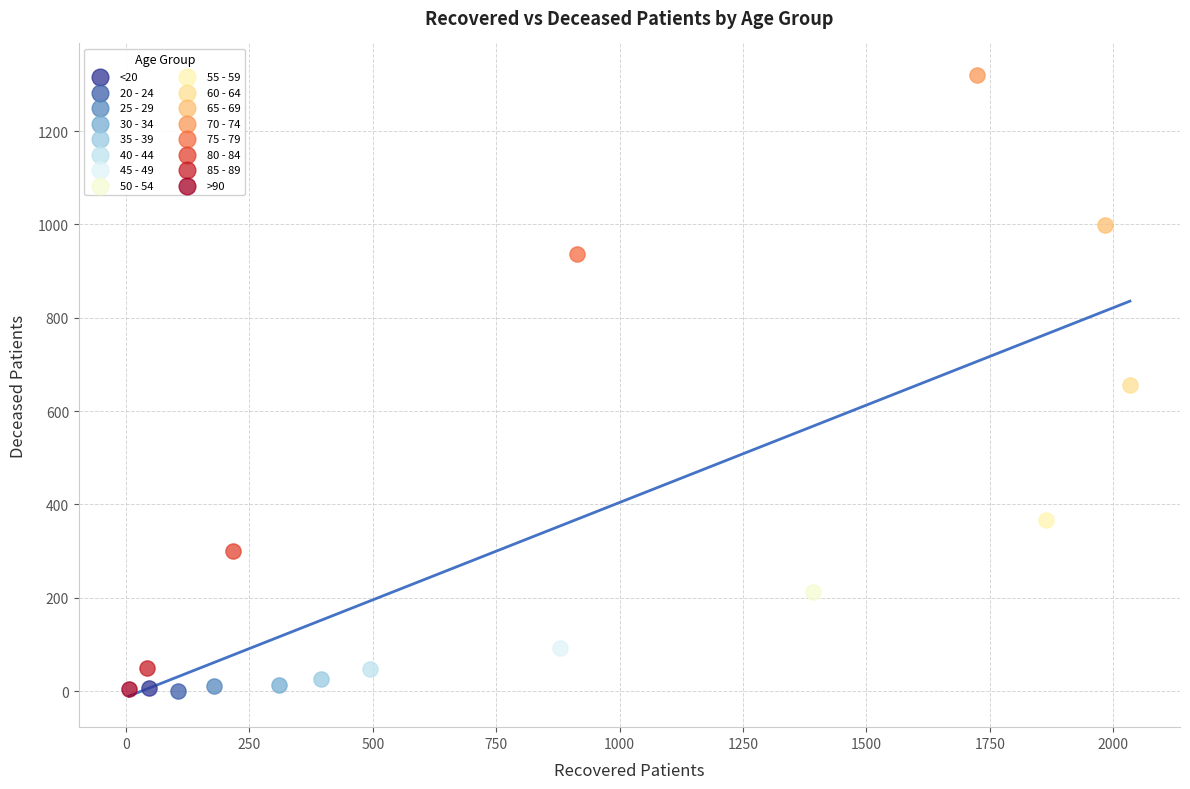

Which series contains the highest Y value?

70 - 74